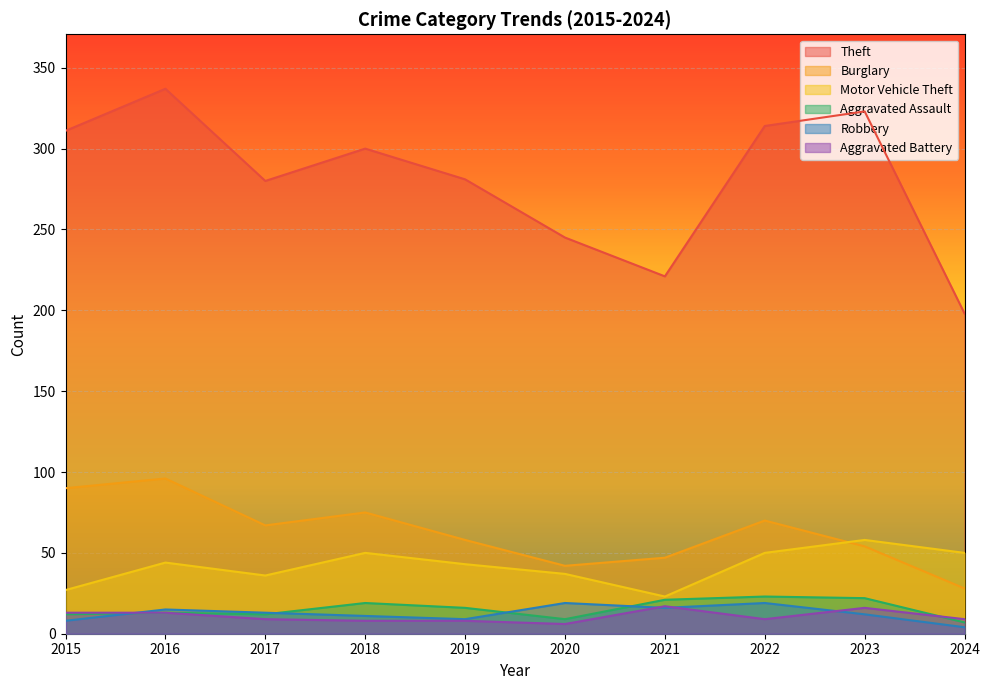

True or false: Theft and Burglary intersect in this chart.

False